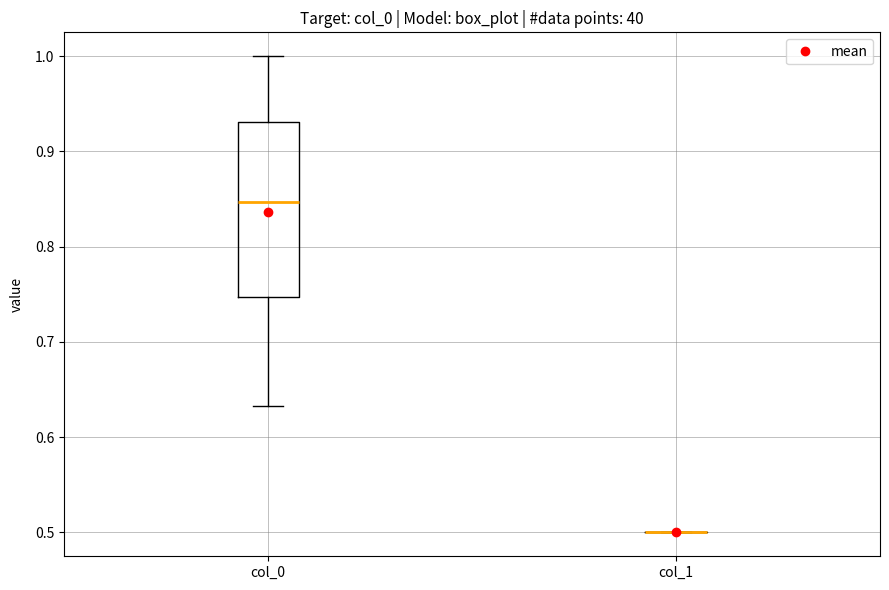

Comparing the boxes themselves (not the whiskers), which one is the tallest?

col_0